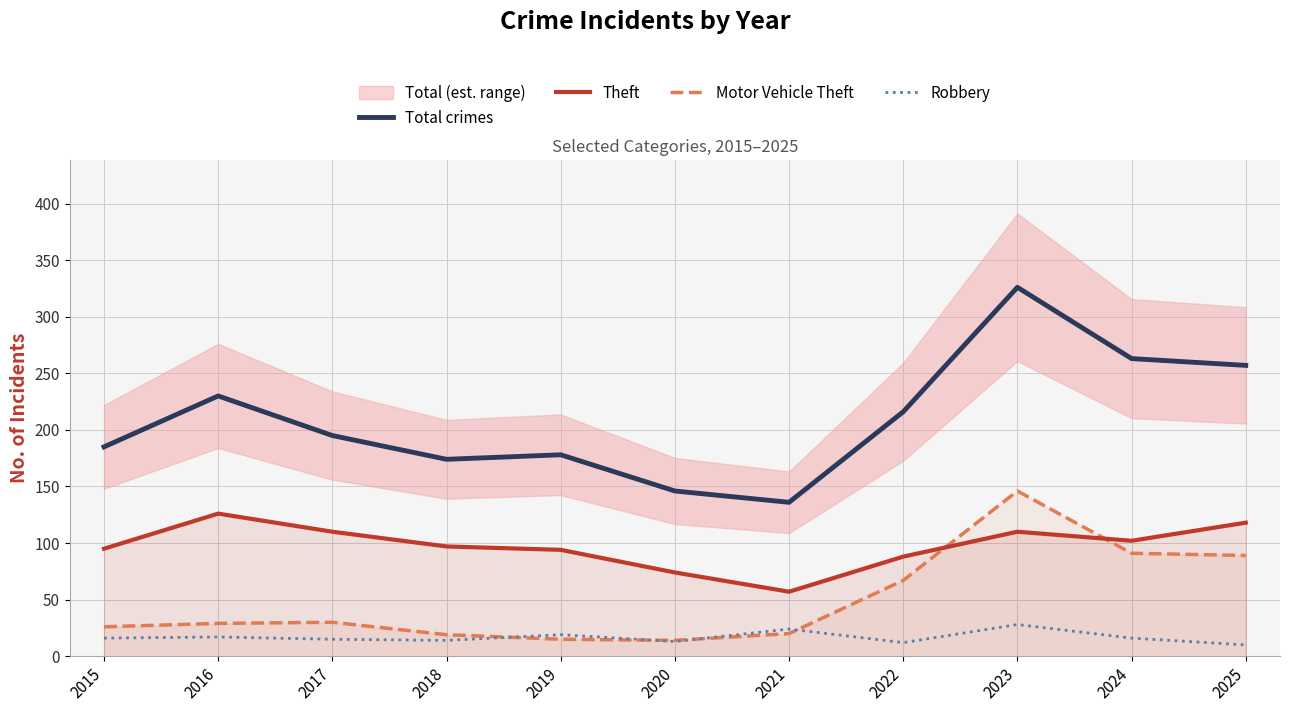

True or false: Robbery and Total crimes cross at least once.

False